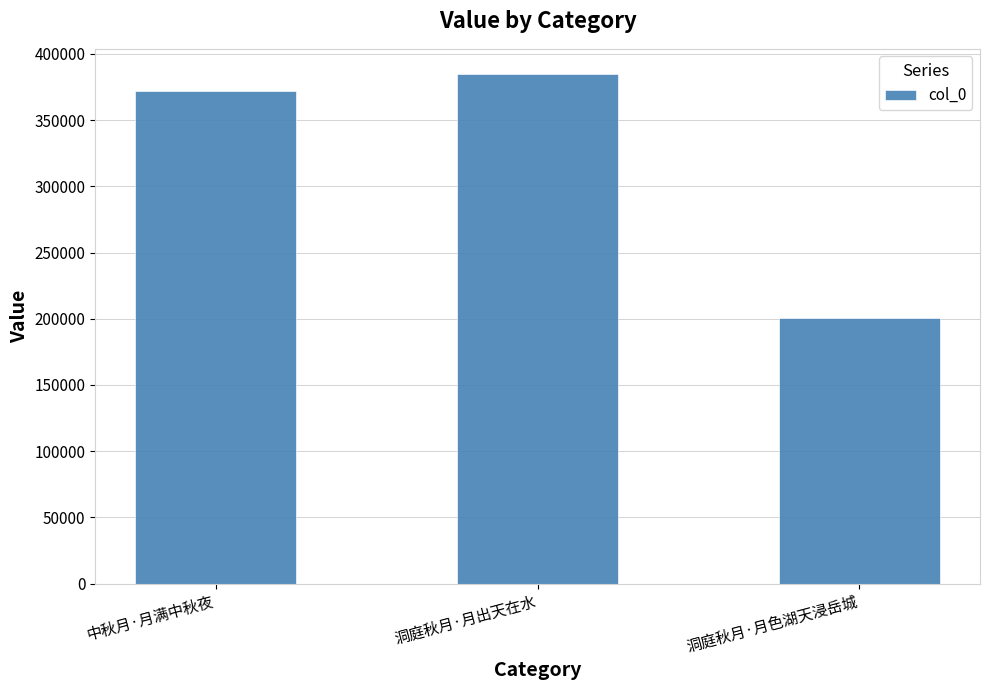

Which category has the highest value across all series?

洞庭秋月·月出天在水